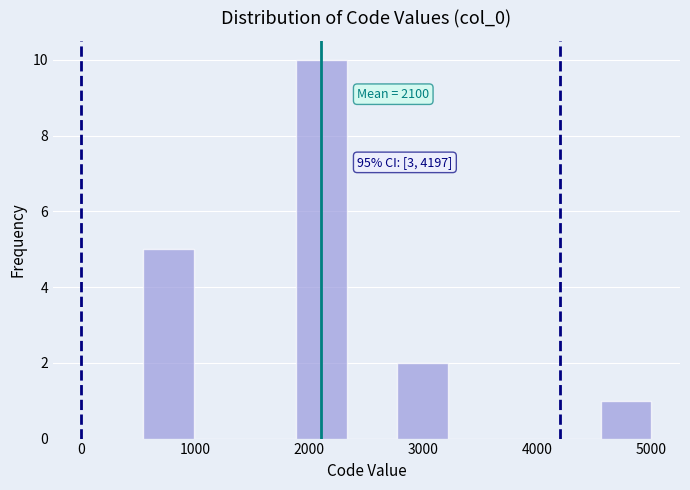

Over which range of the x-axis is the bar tallest?

1900 to 2300